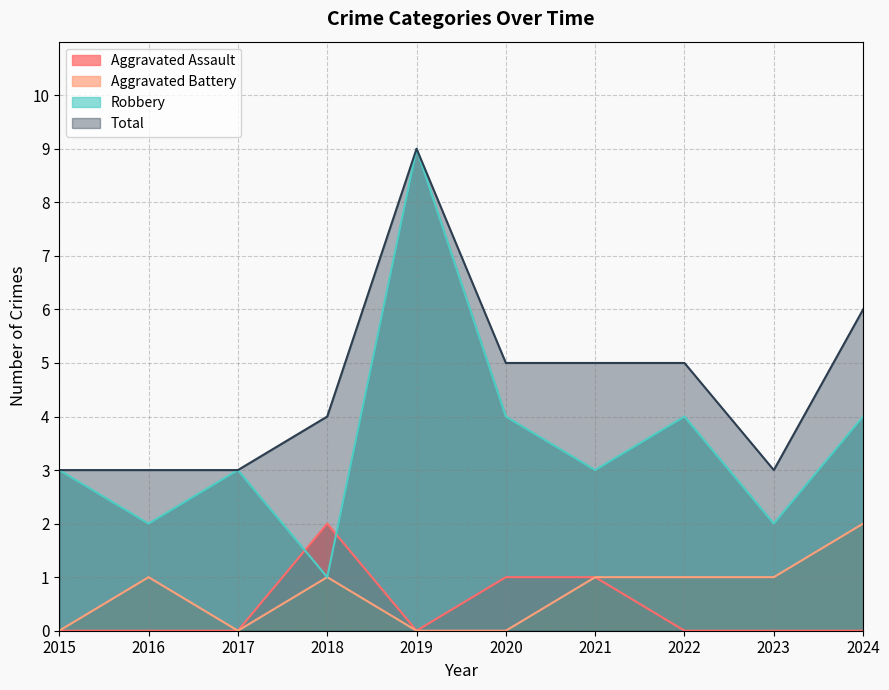

True or false: Aggravated Battery has a value of 0 at 2018.

False